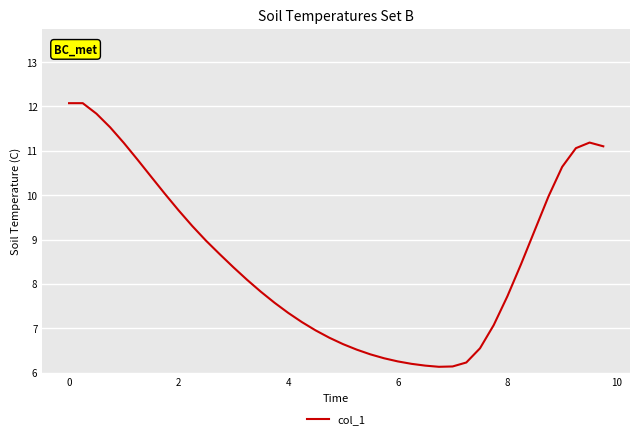

What is the difference between the maximum and minimum values?

5.9